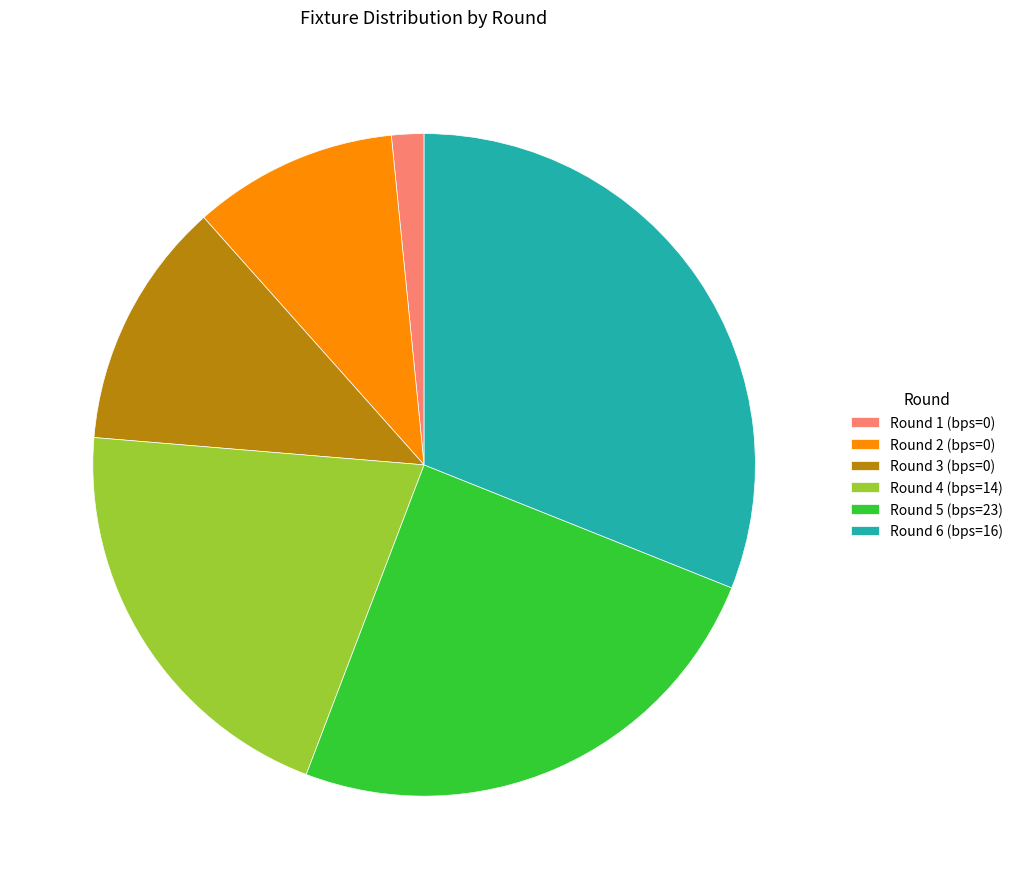

How many segments does this pie chart have?

6